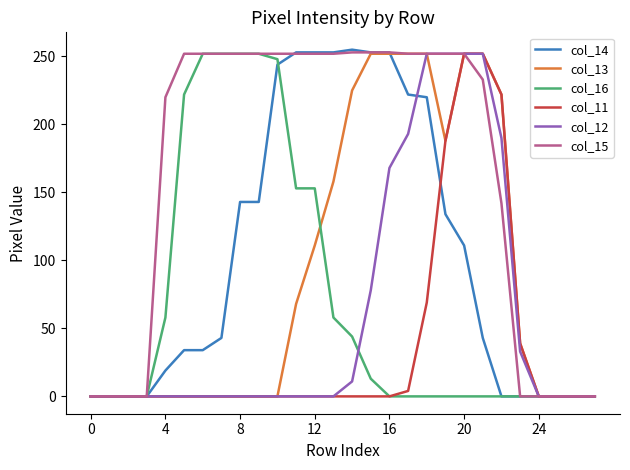

Which series has the largest range (max minus min)?

col_14